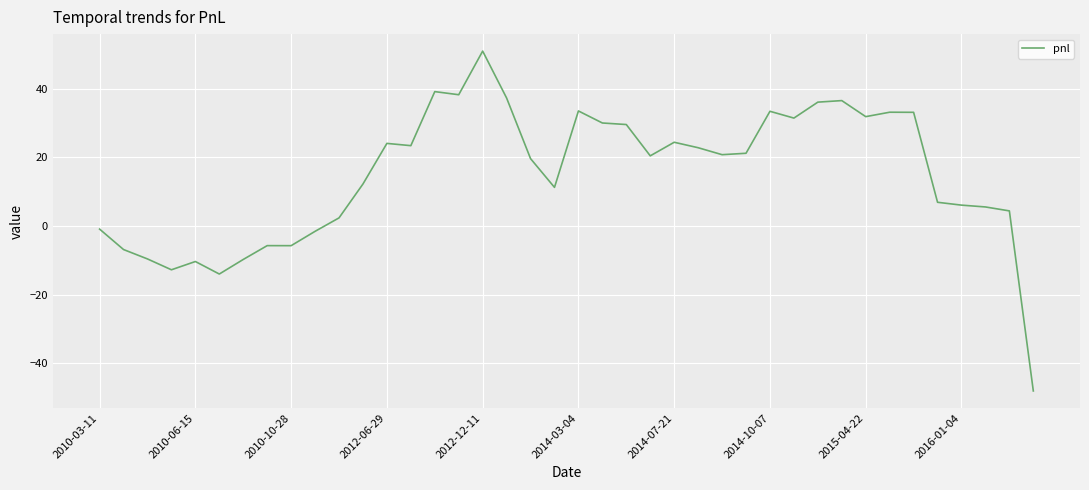

What is the difference between the maximum and minimum values?

99.1